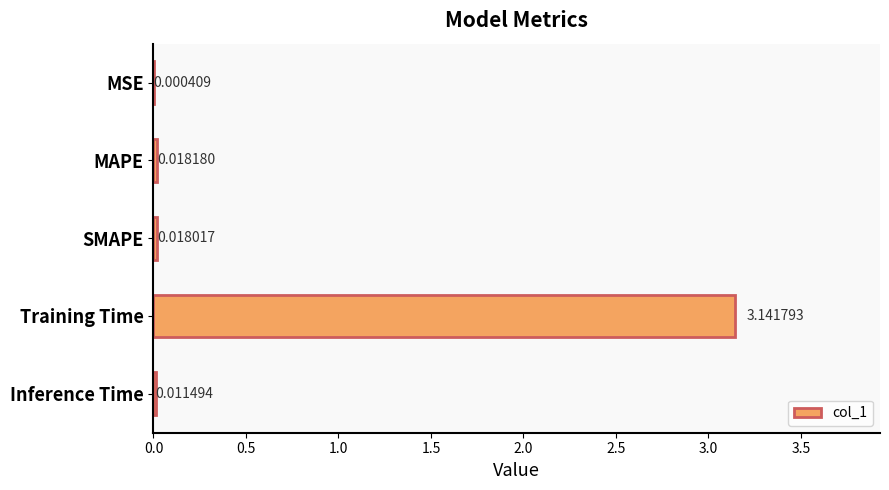

What is the change in value from MSE to Training Time?

+3.1